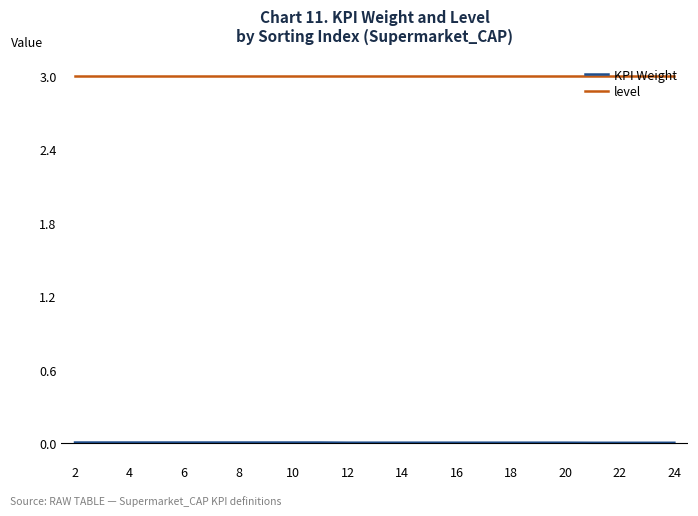

Which series has the largest total across all categories?

level